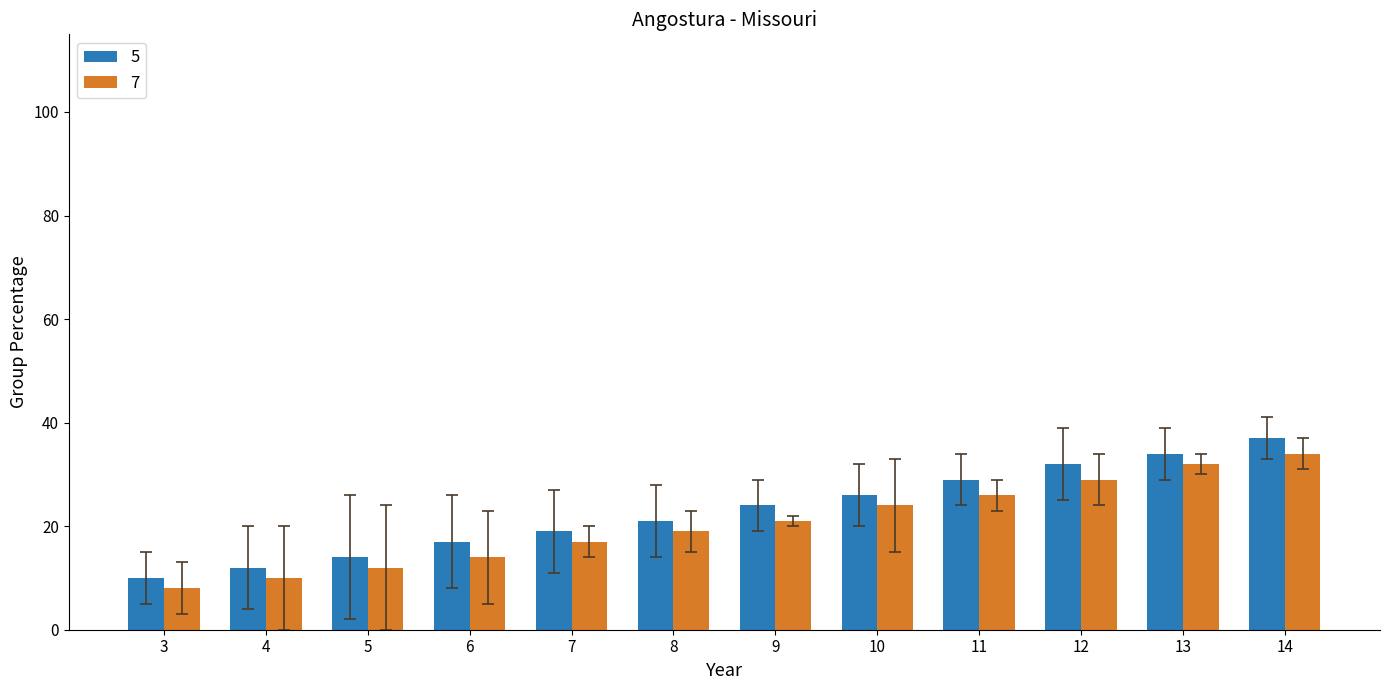

Which series has the widest spread of values?

5